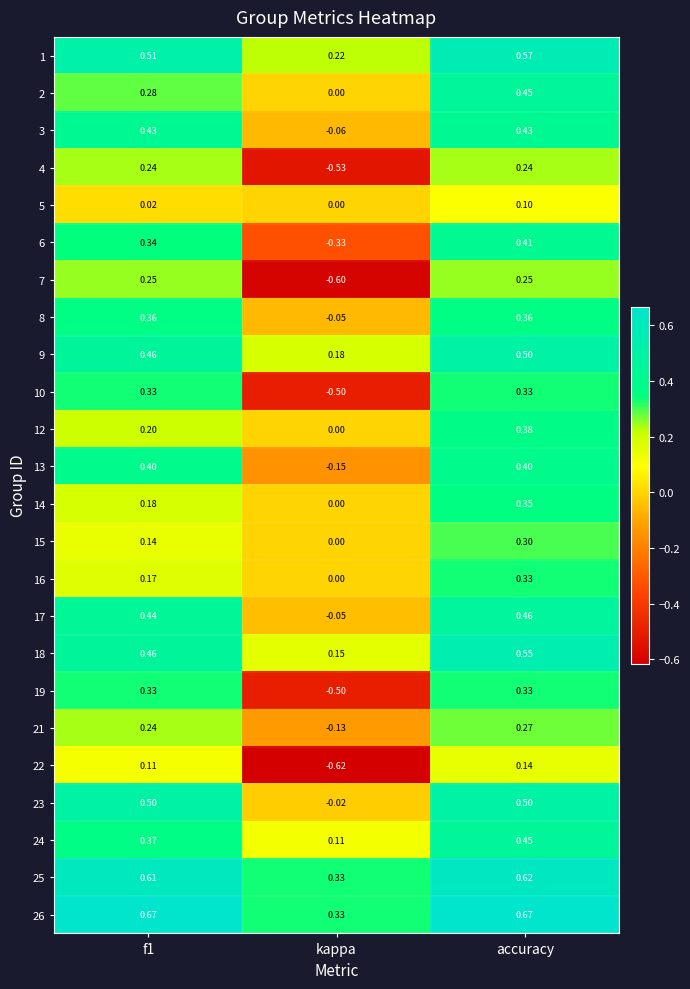

Which series has the largest range (max minus min)?

7